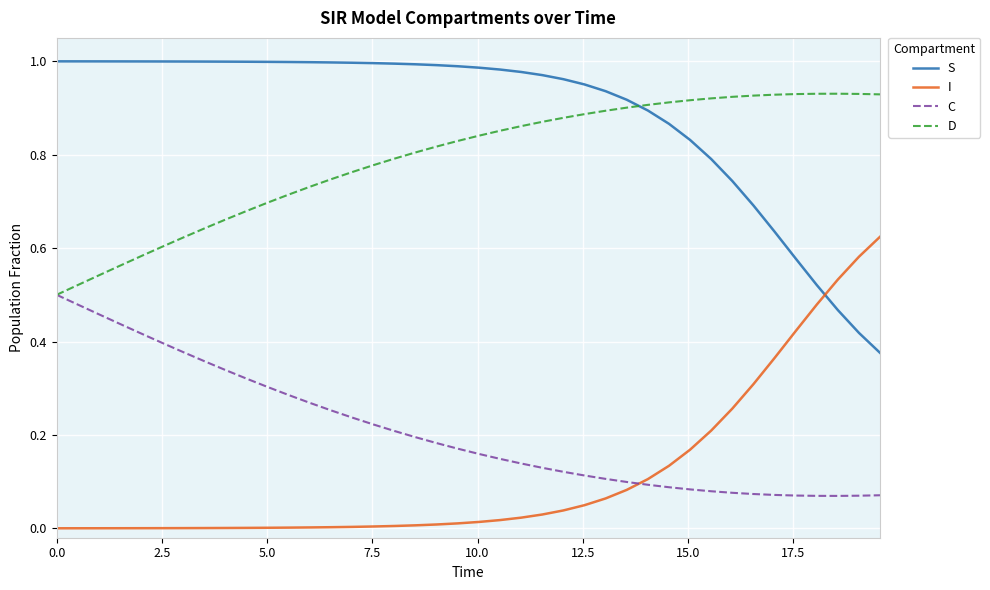

What are all the series names shown in the legend?

S, I, C, D